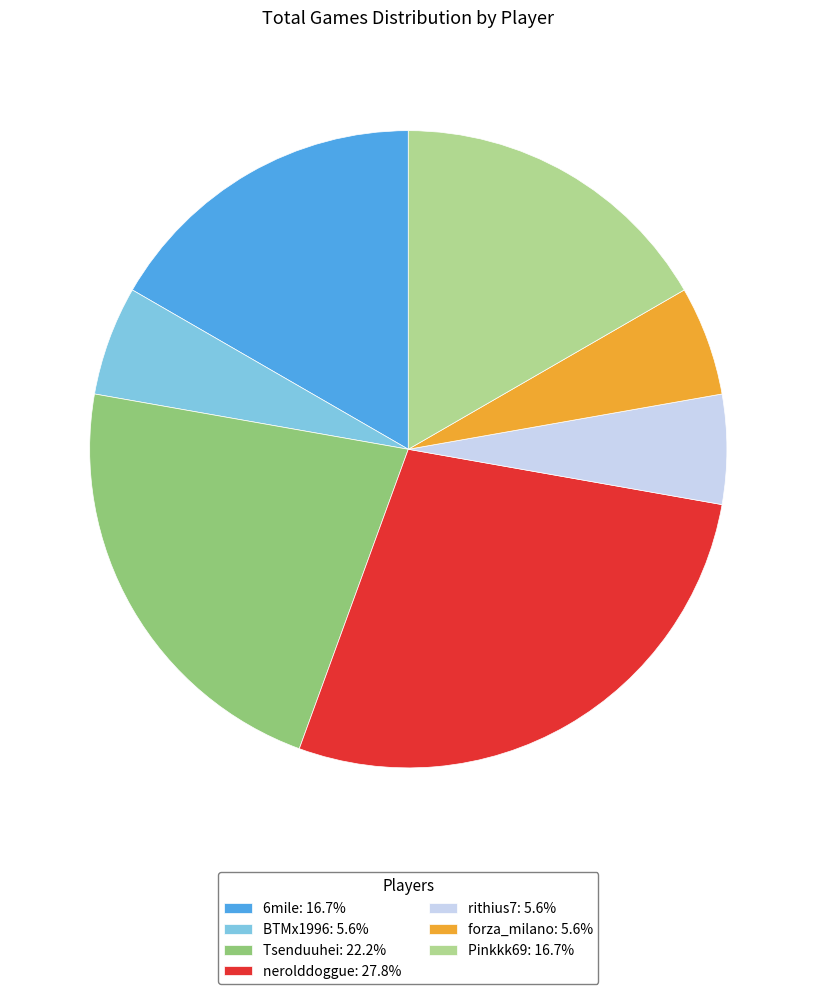

Count the number of slices in the pie.

7